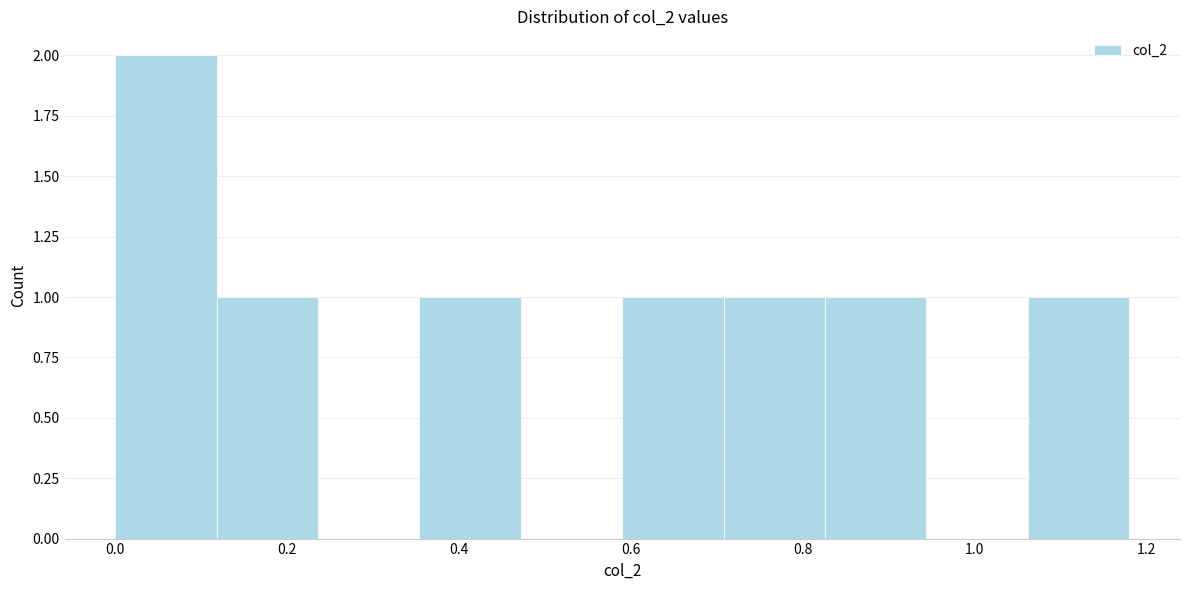

Over which range of the x-axis is the bar tallest?

0.000 to 0.118